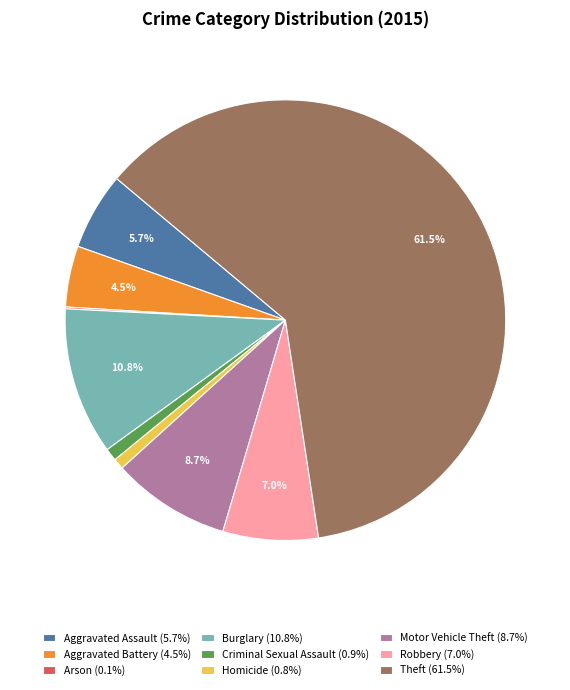

To the nearest percent, what is the difference between the largest and smallest slice percentages?

61%